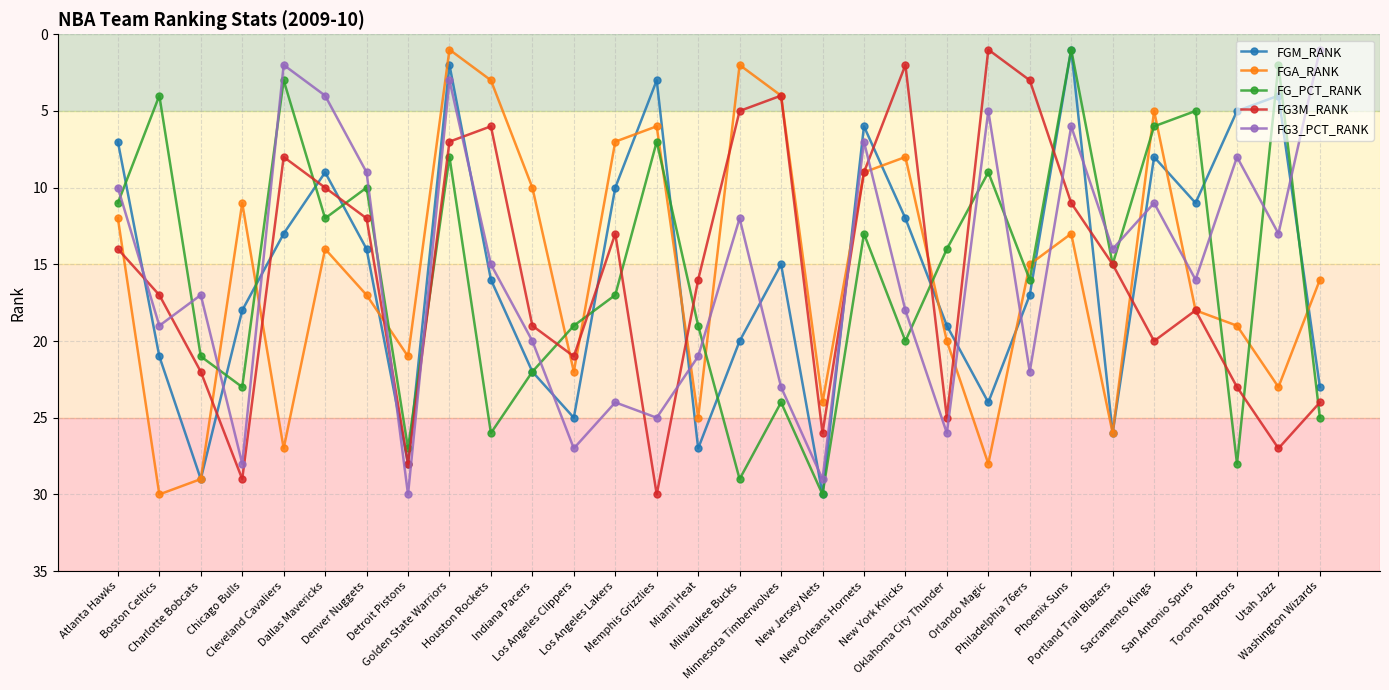

What value does the FGM_RANK series have at Atlanta Hawks, to the nearest 5?

5